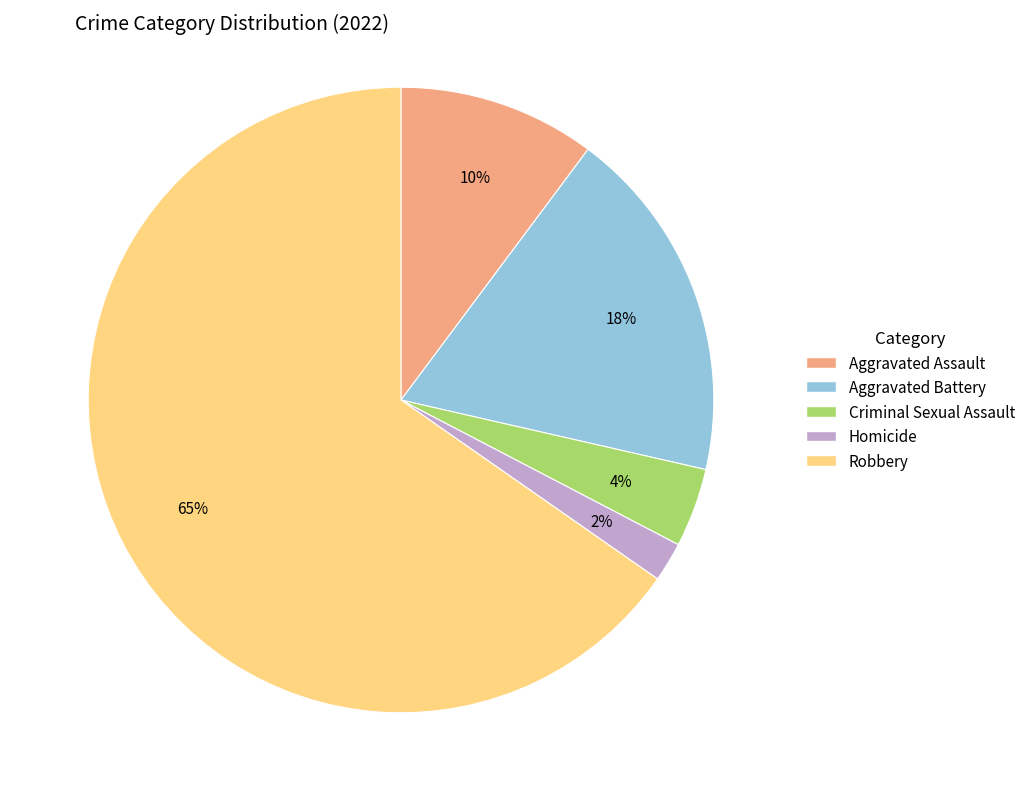

Count the number of slices in the pie.

5